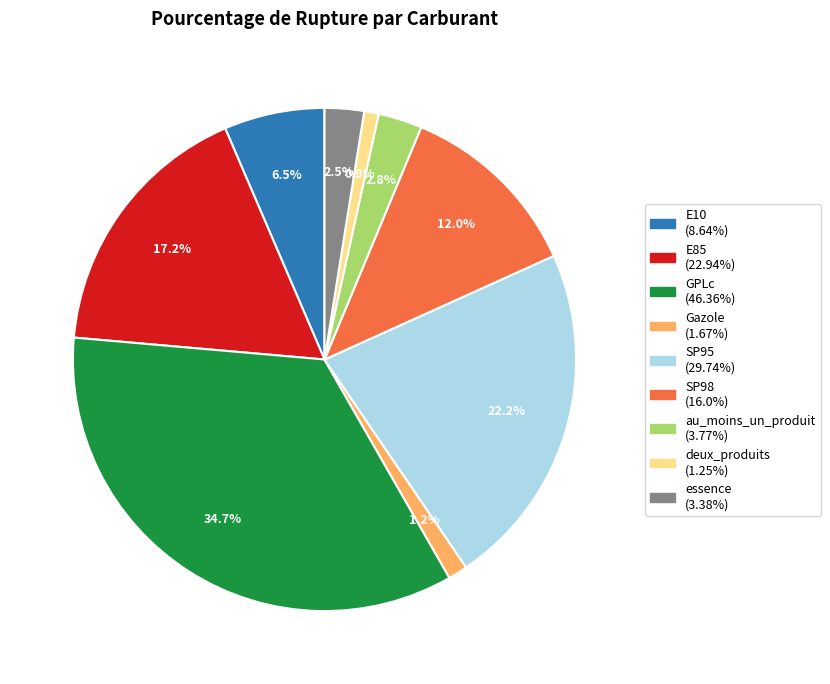

What percentage is the au_moins_un_produit slice, to the nearest percent?

3%